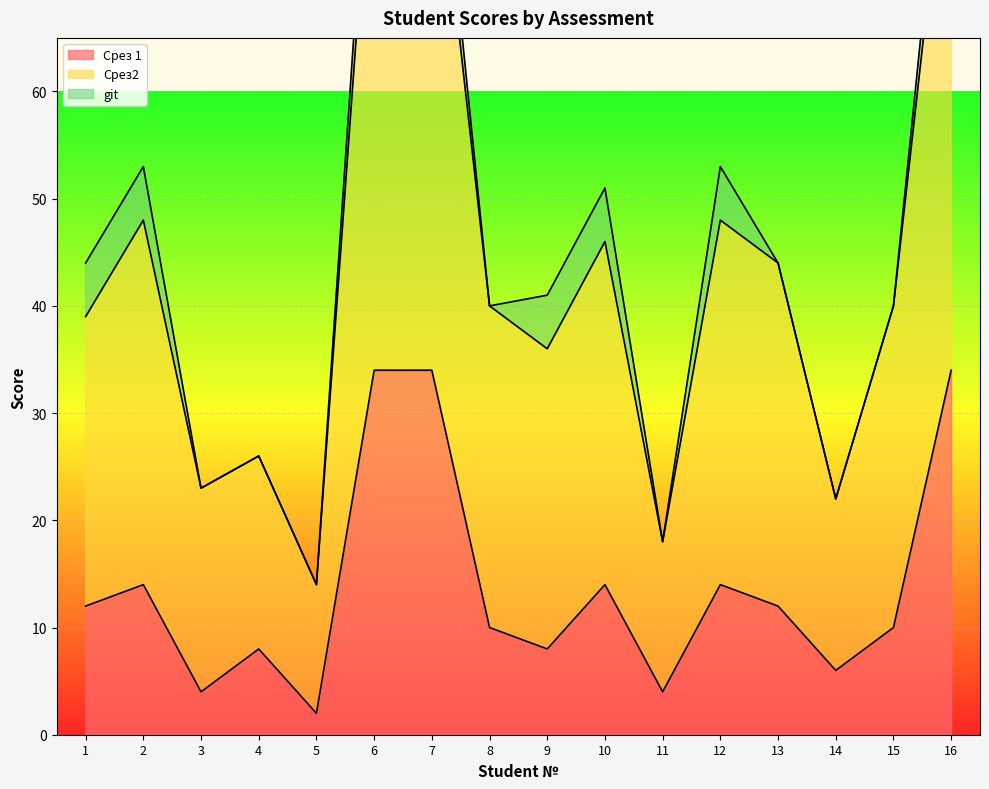

Between 9 and 11, which series saw the biggest shift?

Срез2